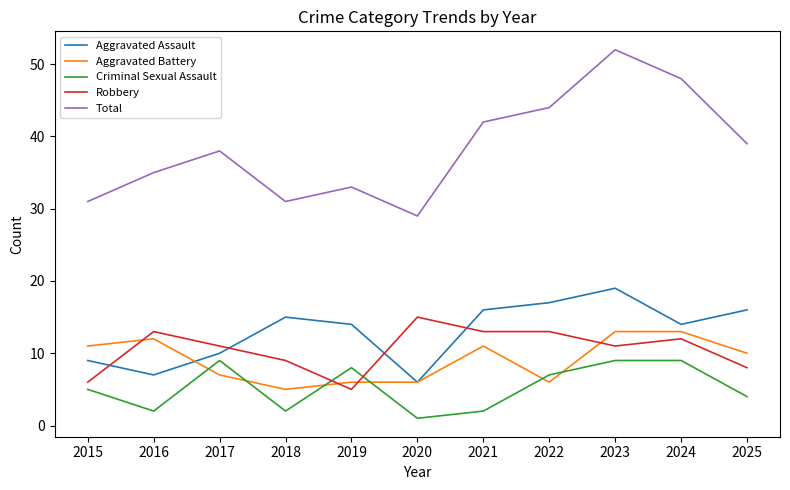

True or false: Aggravated Battery and Total cross at least once.

False